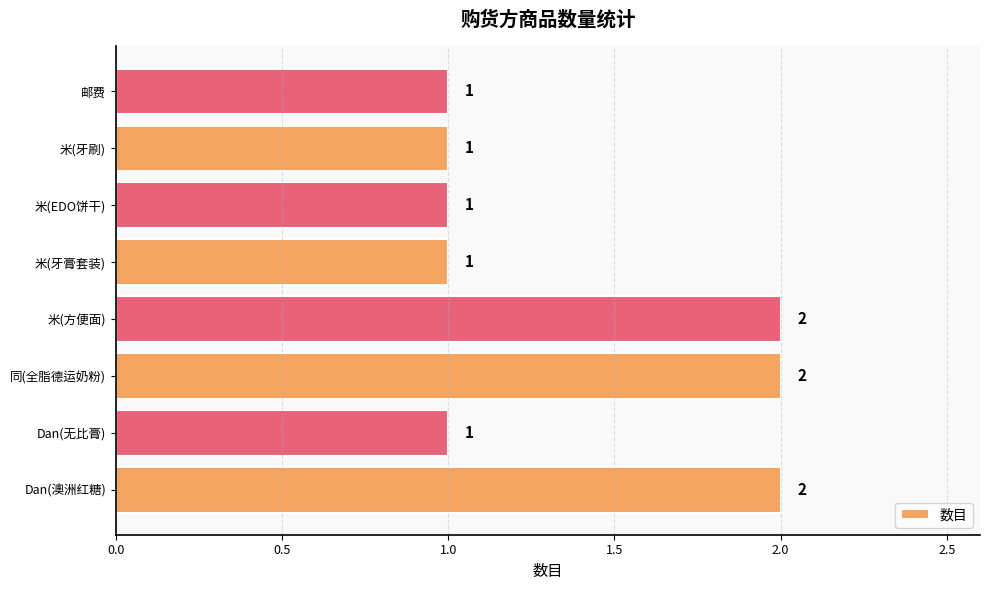

What is the ratio of the value at 米(牙膏套装) to the value at 米(方便面)?

0.5